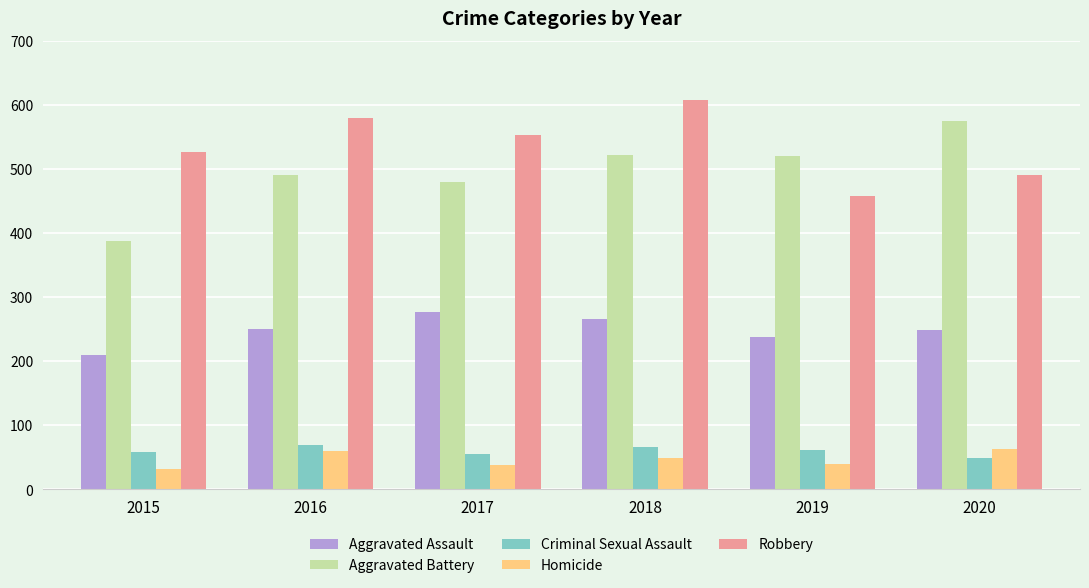

What is the maximum value for Criminal Sexual Assault?

69